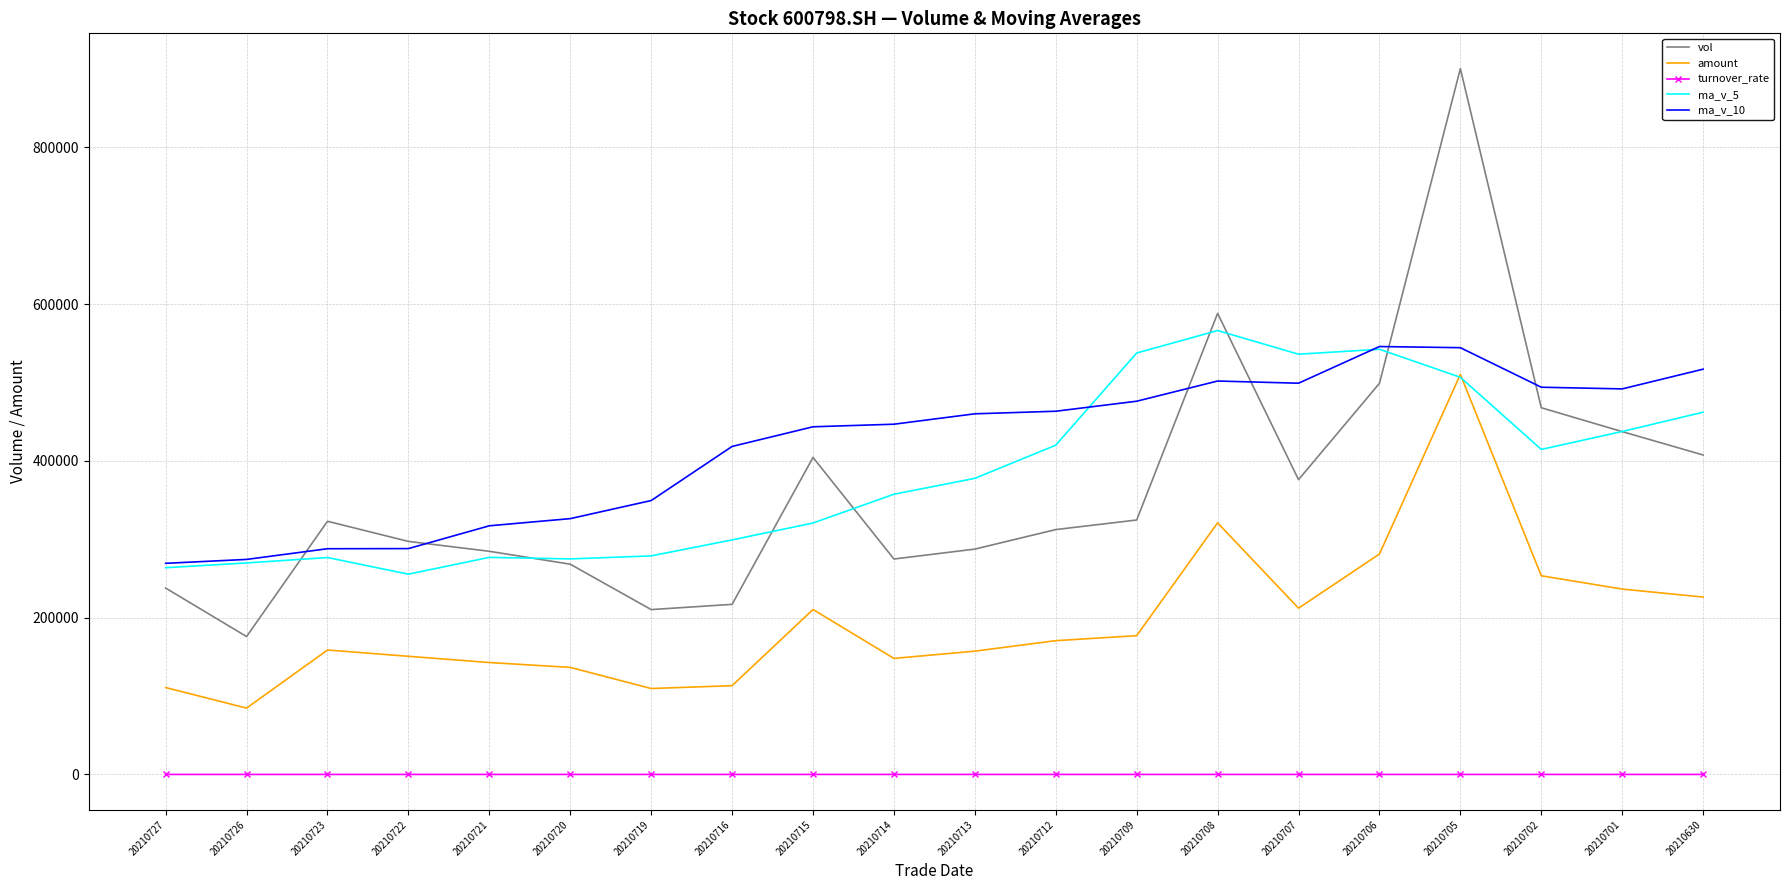

What is the minimum value shown in the chart?

1.7